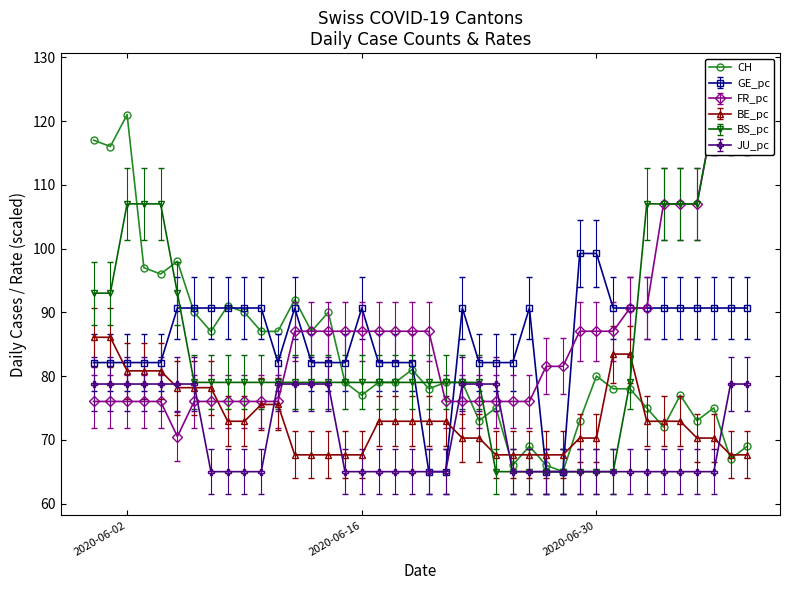

True or false: CH has more than 0 points higher than both neighbors.

True